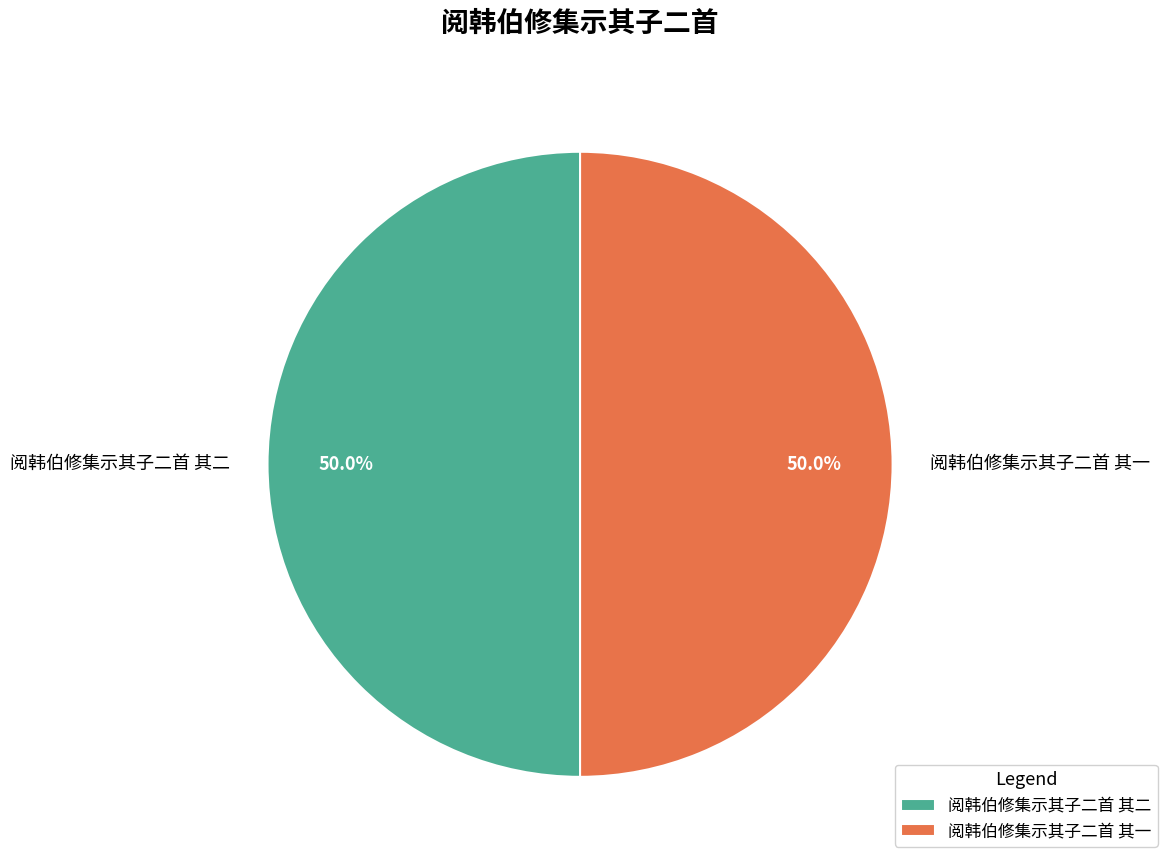

What is the ratio of the value at 阅韩伯修集示其子二首 其二 to the value at 阅韩伯修集示其子二首 其一?

1.0